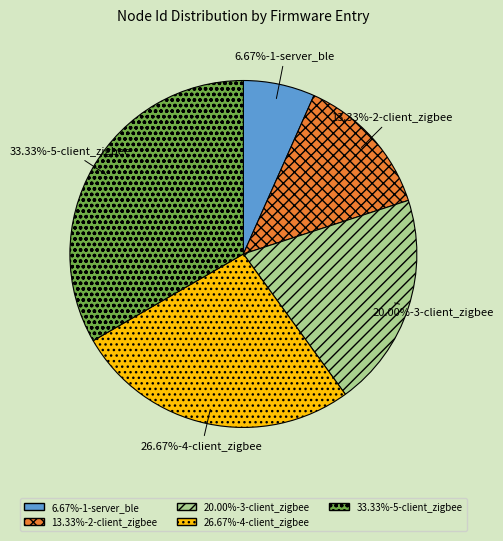

Which slice is the largest?

33.33%-5-client_zigbee